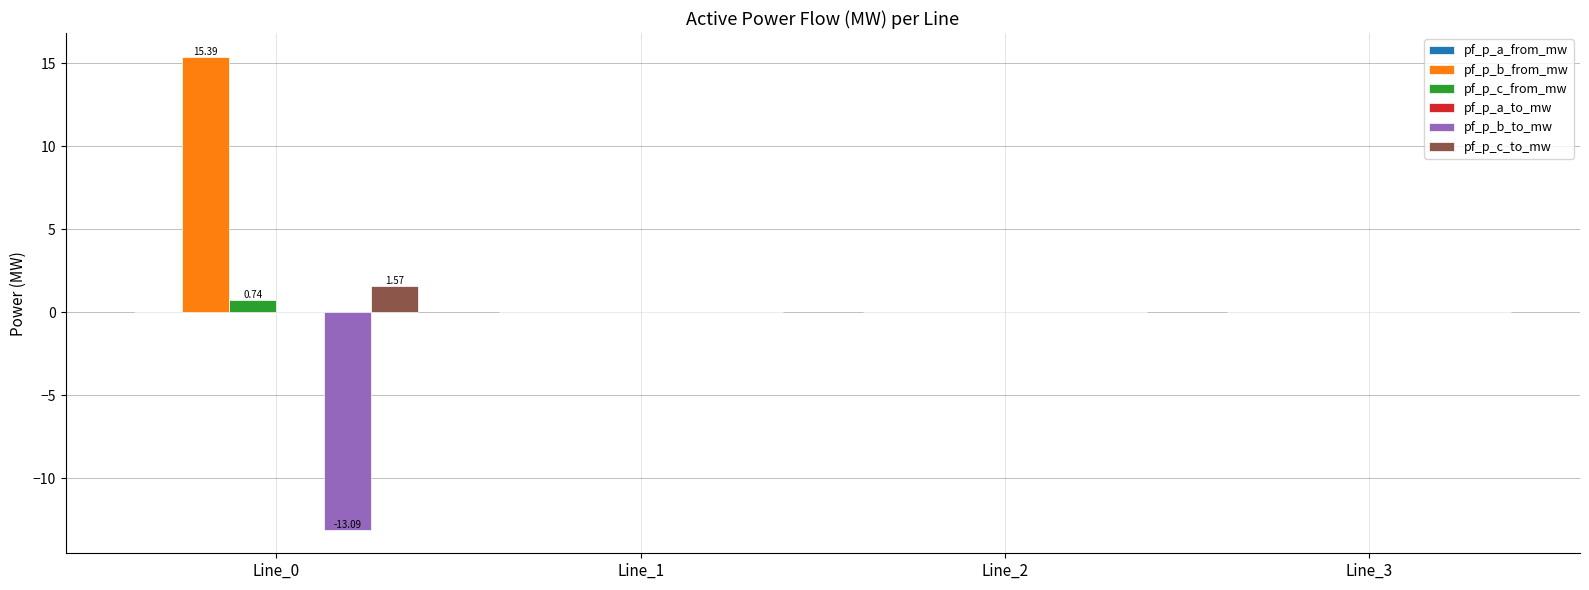

How many groups of bars are there?

4